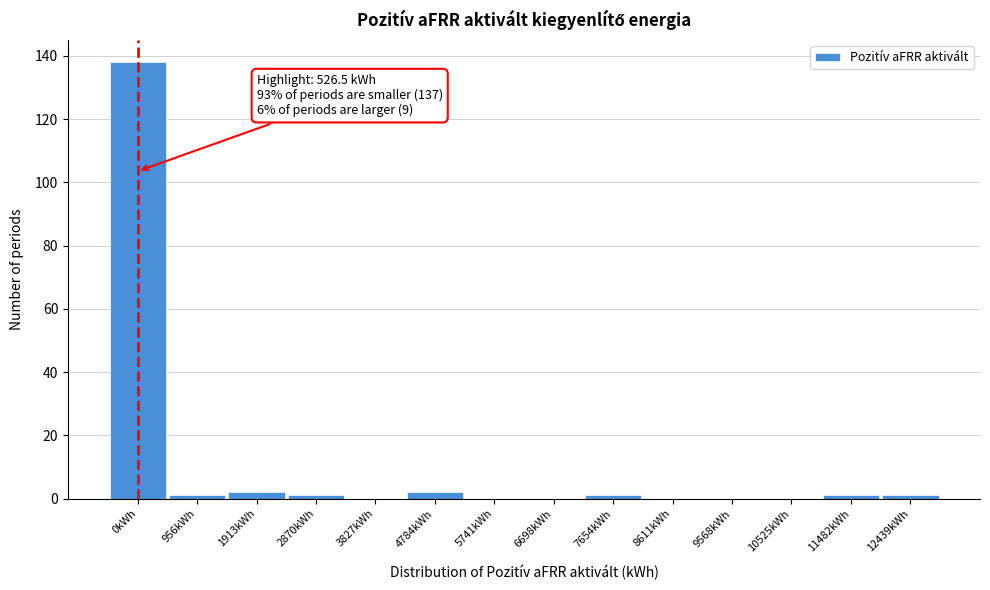

Reading right to left, transcribe all the data shown in this chart.

12439kWh=1	11482kWh=1	10525kWh=0	9568kWh=0	8611kWh=0	7654kWh=1	6698kWh=0	5741kWh=0	4784kWh=2	3827kWh=0	2870kWh=1	1913kWh=2	956kWh=1	0kWh=138